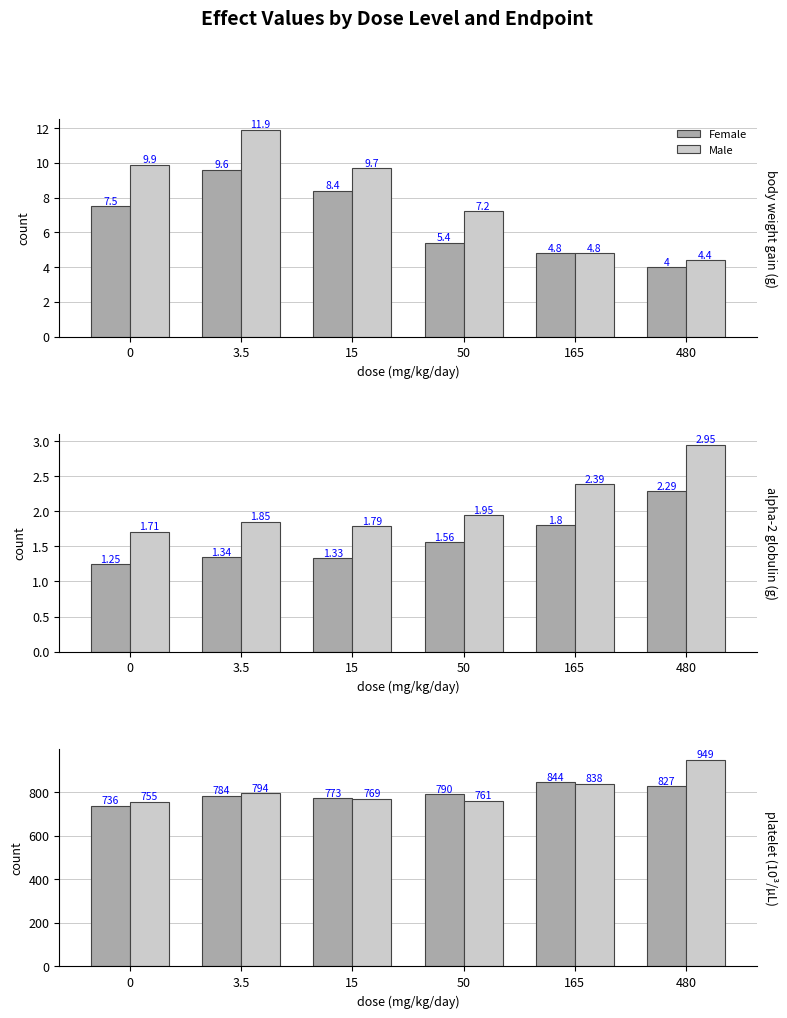

At how many categories does at least one series exceed 875?

1